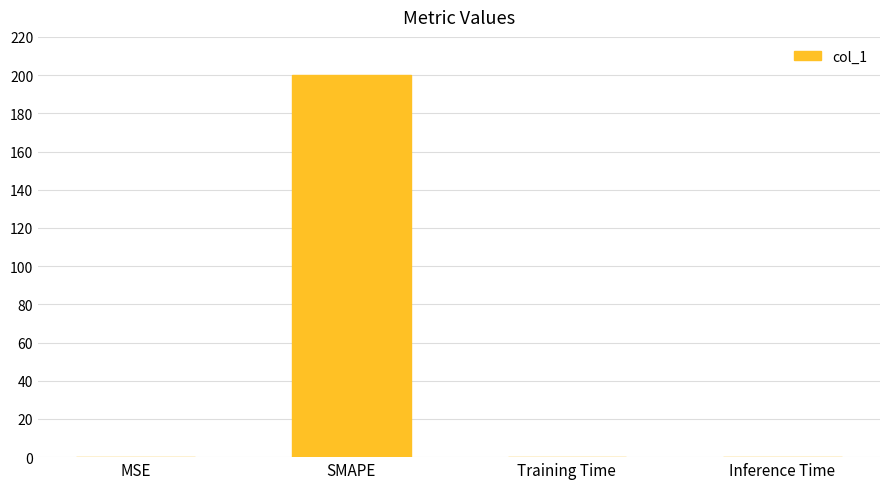

The chart shows a value of 327.4 at SMAPE. True or false?

False